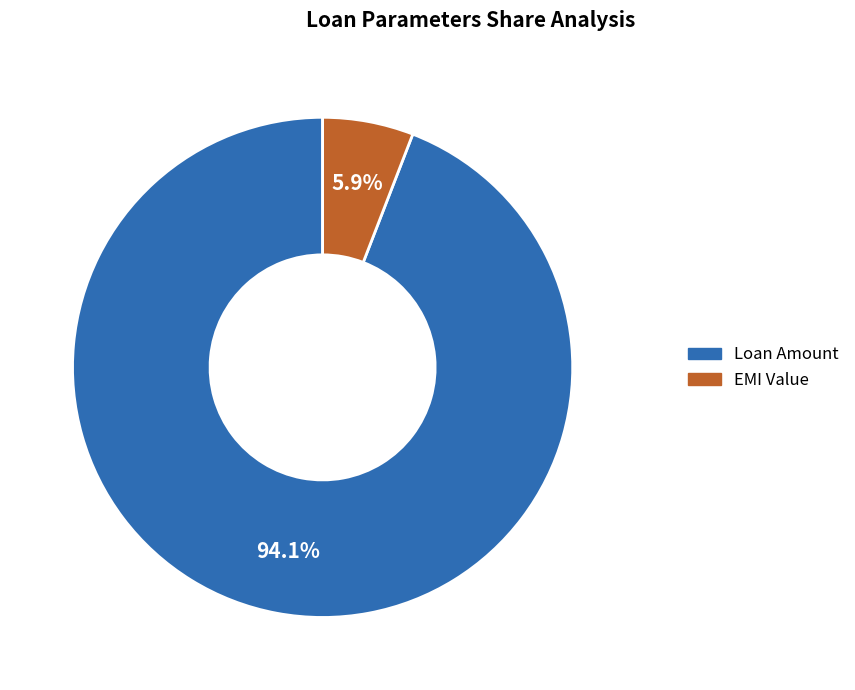

Is it true that EMI Value is 6% of the pie?

True